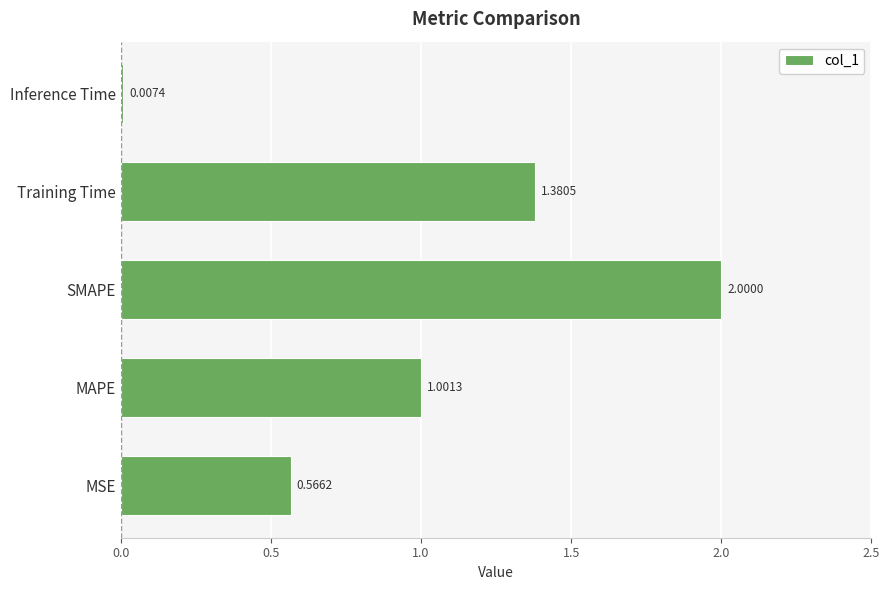

What is the sum of the values at SMAPE and MAPE?

3.0